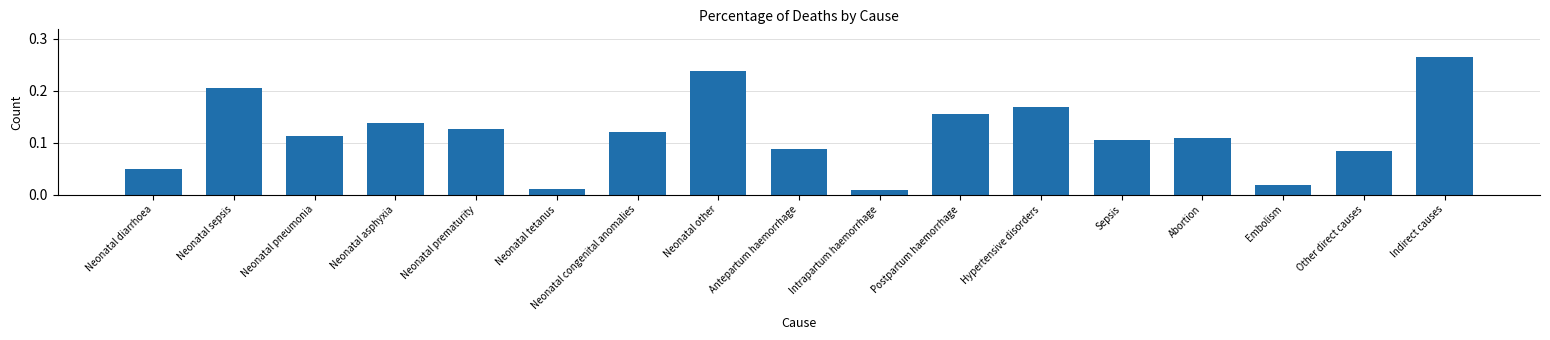

What is the change in value from Intrapartum haemorrhage to Indirect causes?

+0.3